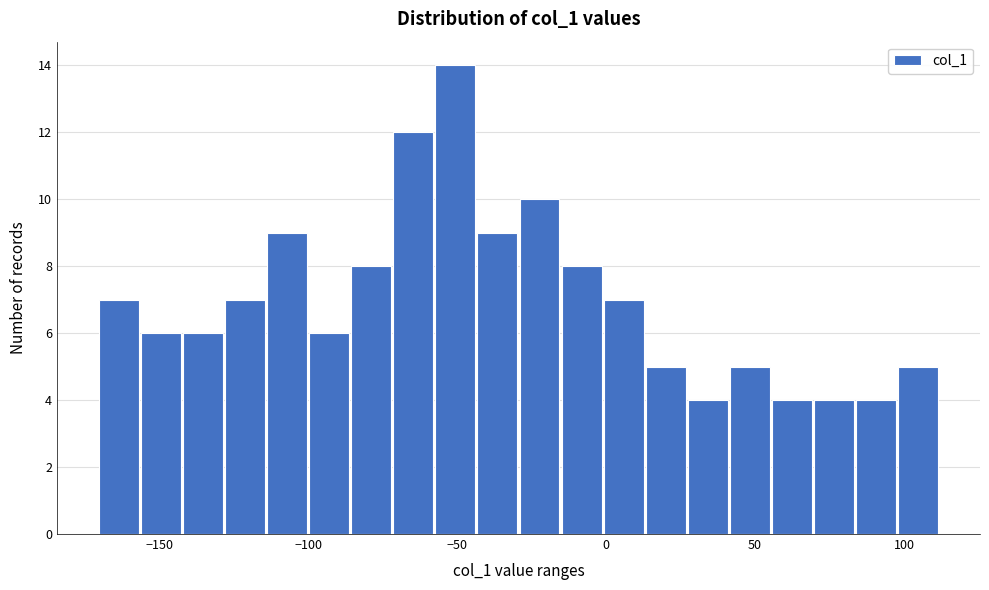

Around what value on the x-axis is the tallest bar? Give the approximate position of its centre, as read against the axis.

-50